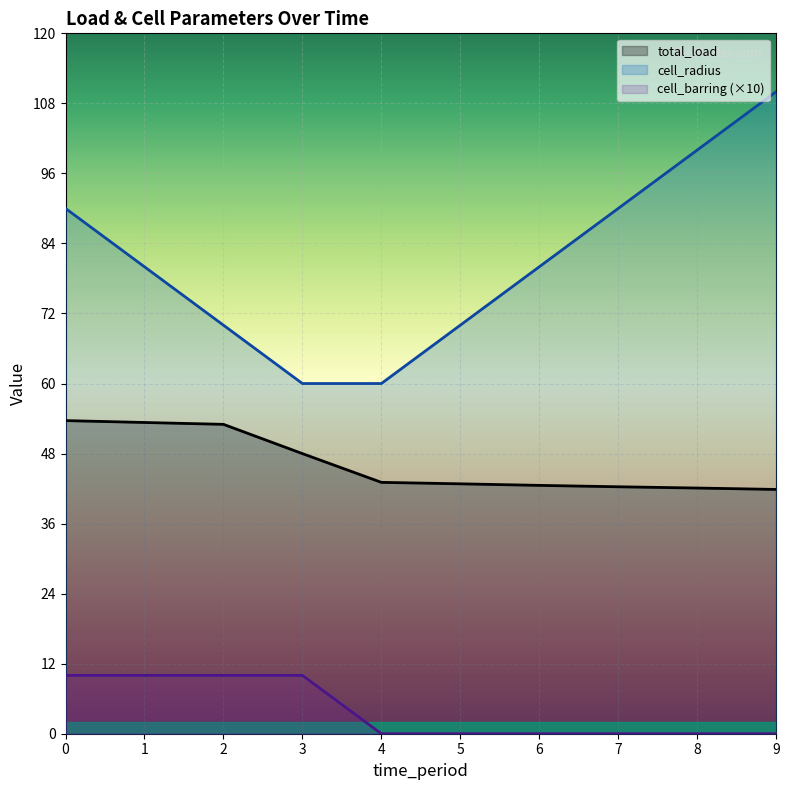

At which label is total_load closest to 47?

3